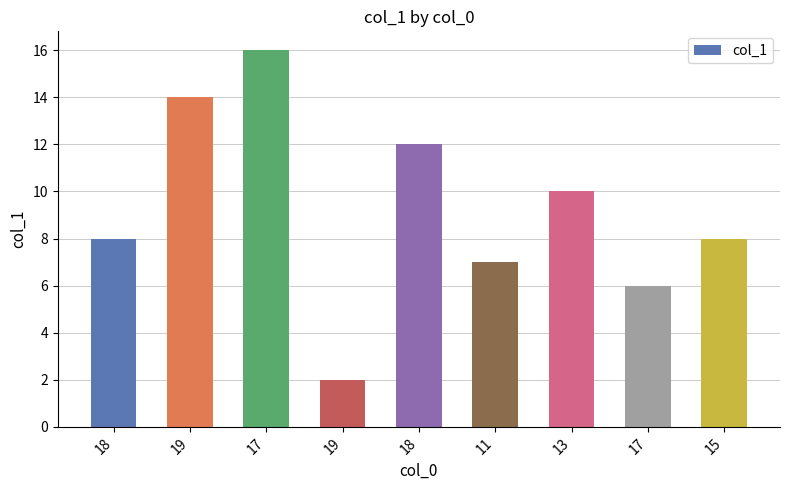

Reading right to left, list all the values displayed in this chart.

15=8	17=6	13=10	11=7	18=12	19=2	17=16	19=14	18=8